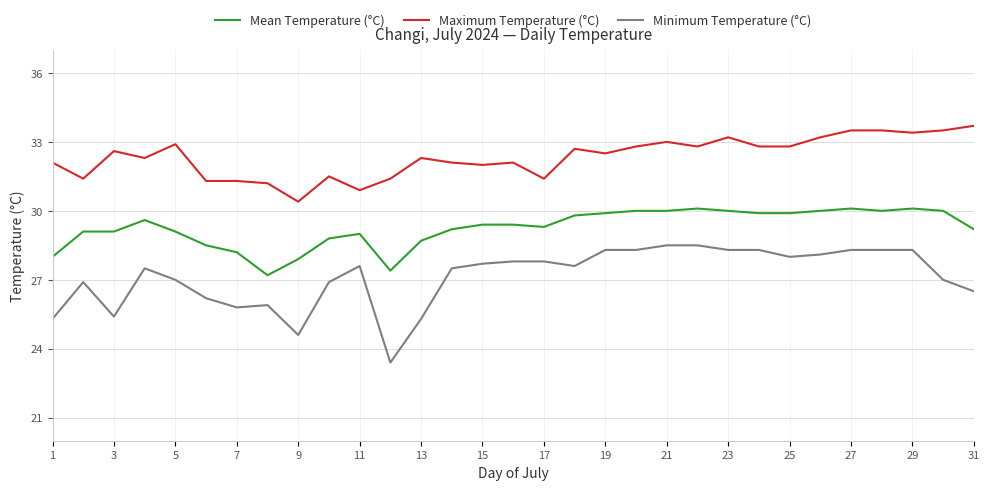

Reading left to right, extract all data points from this chart.

Mean Temperature (°C): 28.0	29.1	29.1	29.6	29.1	28.5	28.2	27.2	27.9	28.8	29.0	27.4	28.7	29.2	29.4	29.4	29.3	29.8	29.9	30.0	30.0	30.1	30.0	29.9	29.9	30.0	30.1	30.0	30.1	30.0	29.2
Maximum Temperature (°C): 32.1	31.4	32.6	32.3	32.9	31.3	31.3	31.2	30.4	31.5	30.9	31.4	32.3	32.1	32.0	32.1	31.4	32.7	32.5	32.8	33.0	32.8	33.2	32.8	32.8	33.2	33.5	33.5	33.4	33.5	33.7
Minimum Temperature (°C): 25.3	26.9	25.4	27.5	27.0	26.2	25.8	25.9	24.6	26.9	27.6	23.4	25.3	27.5	27.7	27.8	27.8	27.6	28.3	28.3	28.5	28.5	28.3	28.3	28.0	28.1	28.3	28.3	28.3	27.0	26.5